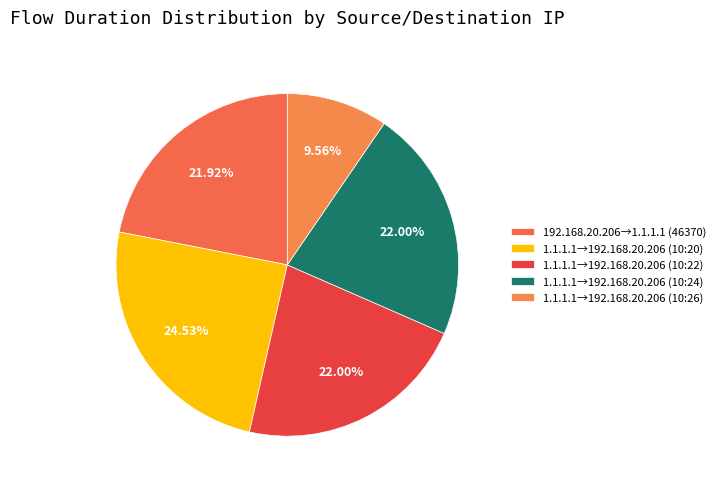

Count the number of slices in the pie.

5